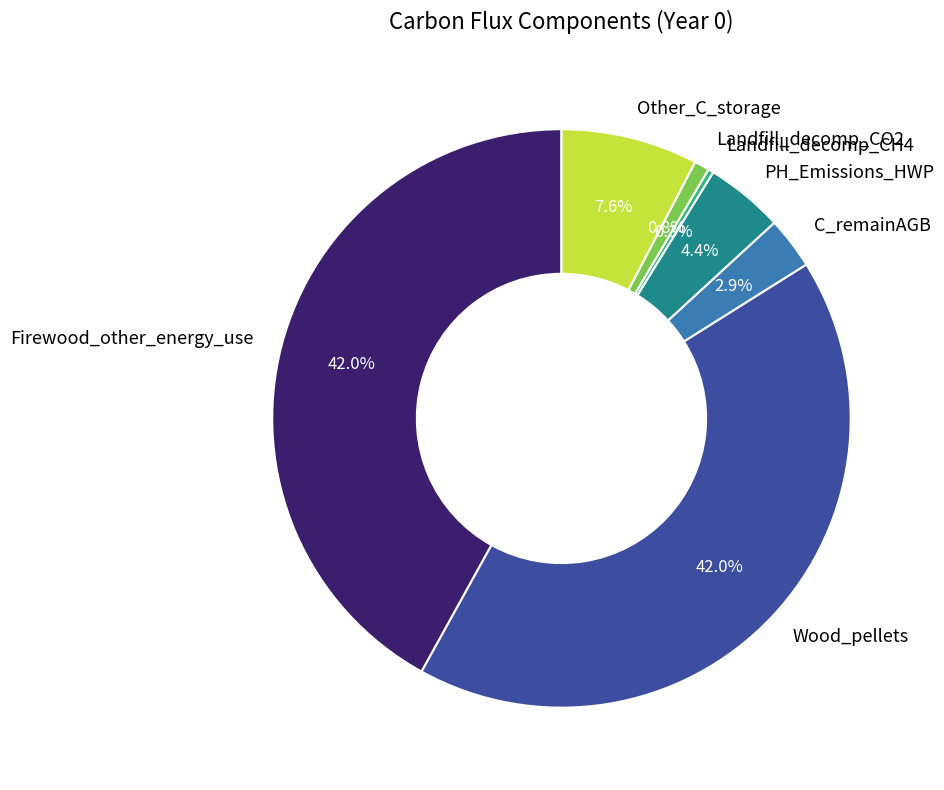

Between C_remainAGB and Other_C_storage, which is larger?

Other_C_storage